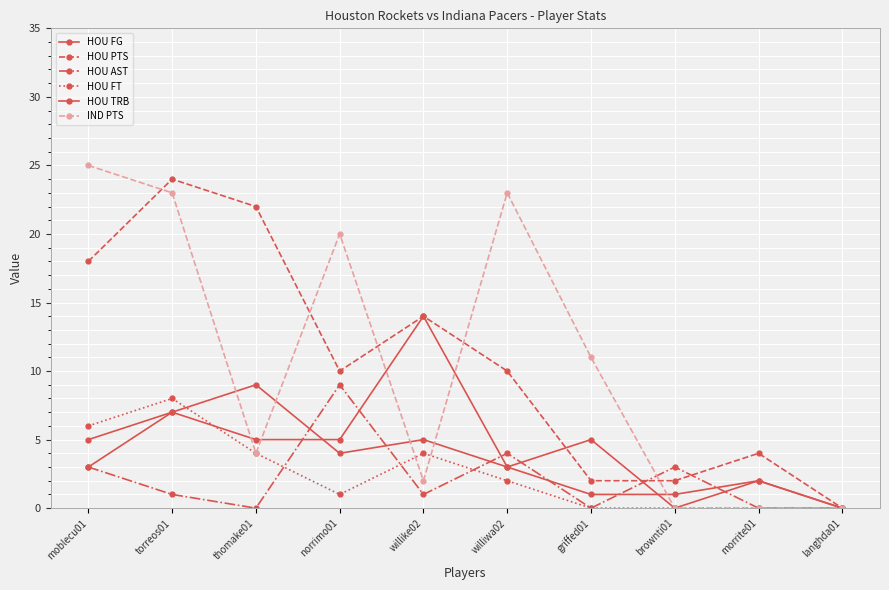

List the labels in order of HOU PTS value, smallest first.

langhda01, griffed01, brownti01, morrite01, norrimo01, williwa02, willike02, moblecu01, thomake01, torreos01